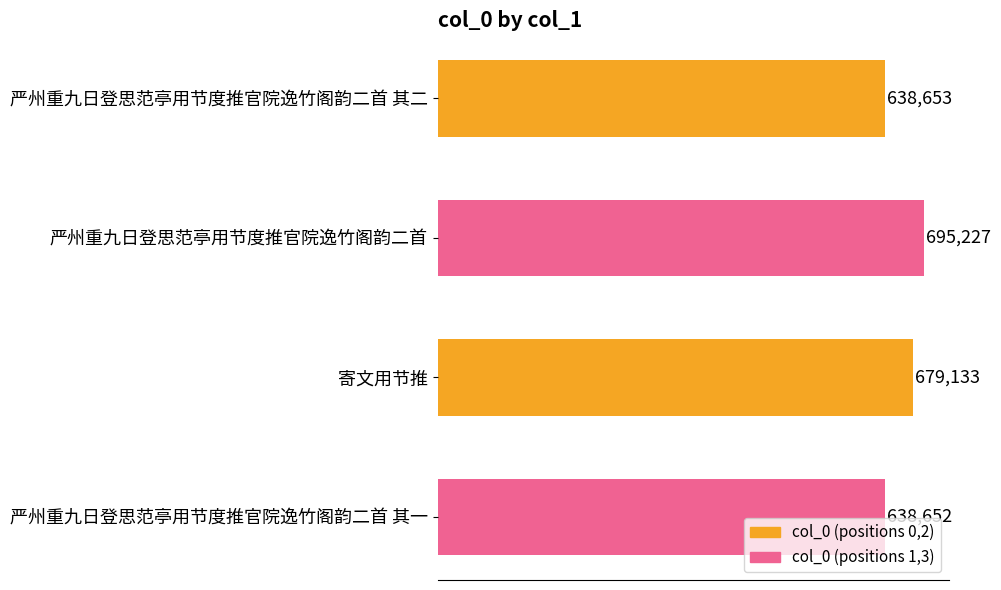

At which category does the chart reach its peak across all series?

严州重九日登思范亭用节度推官院逸竹阁韵二首